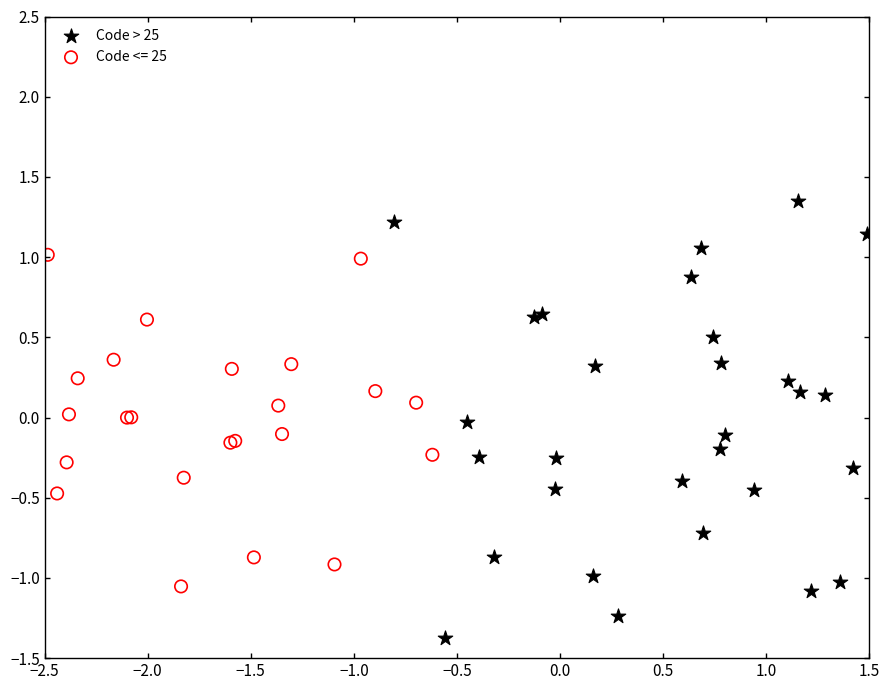

Which series has the widest spread of Y values?

Code > 25